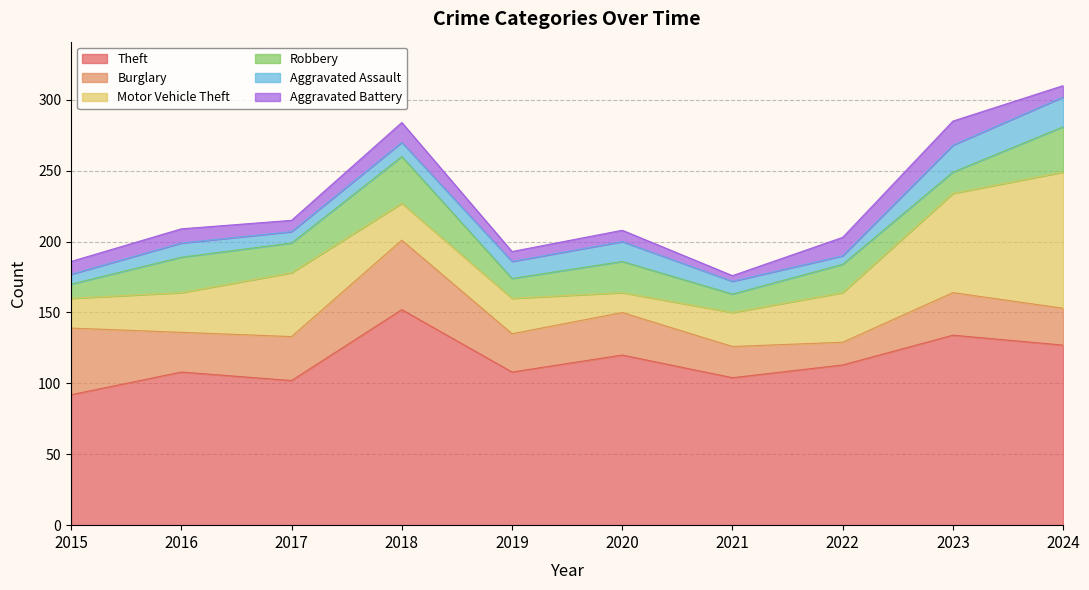

What is the sum of the Aggravated Battery values at 2019 and 2024?

15